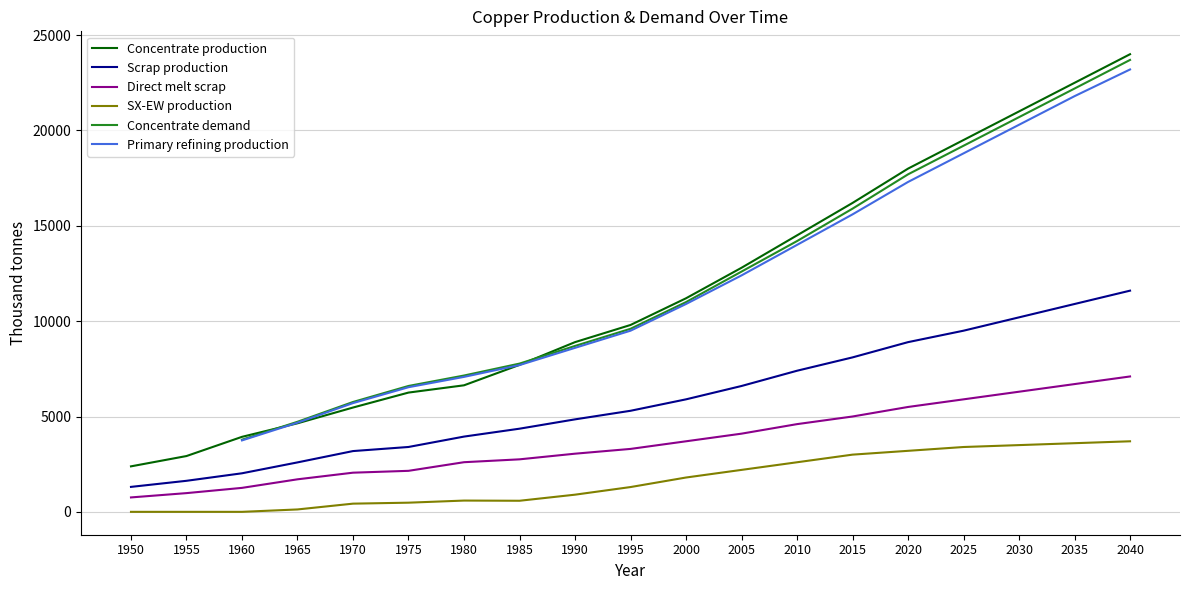

What is the value of the Scrap production point at the 17th from the left?

10200.0